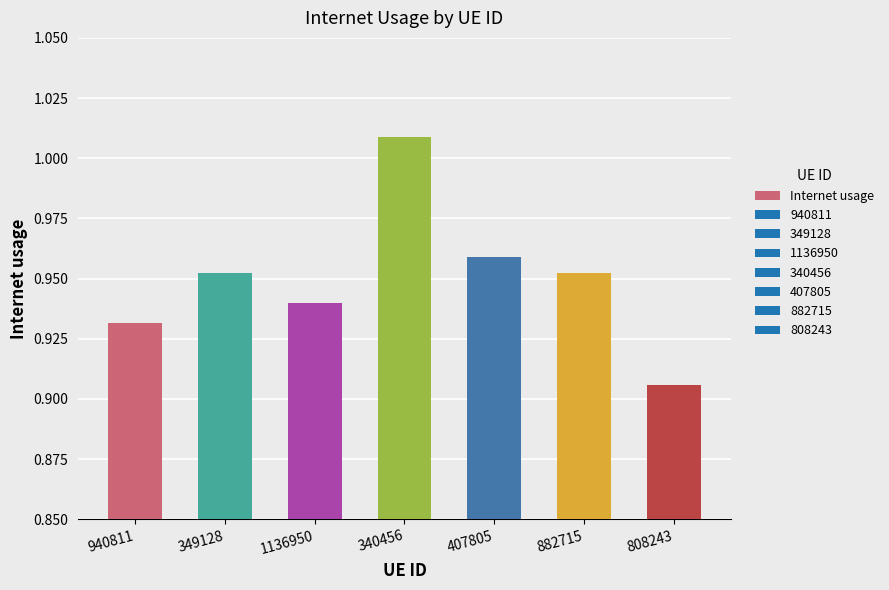

What is the sum of all values?

6.6